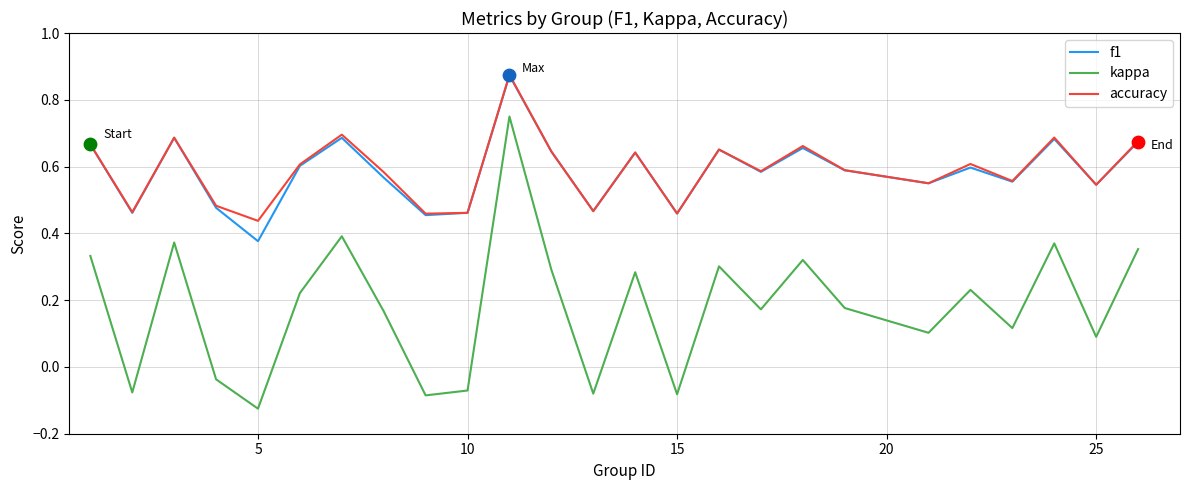

At how many categories does at least one series exceed 0?

25